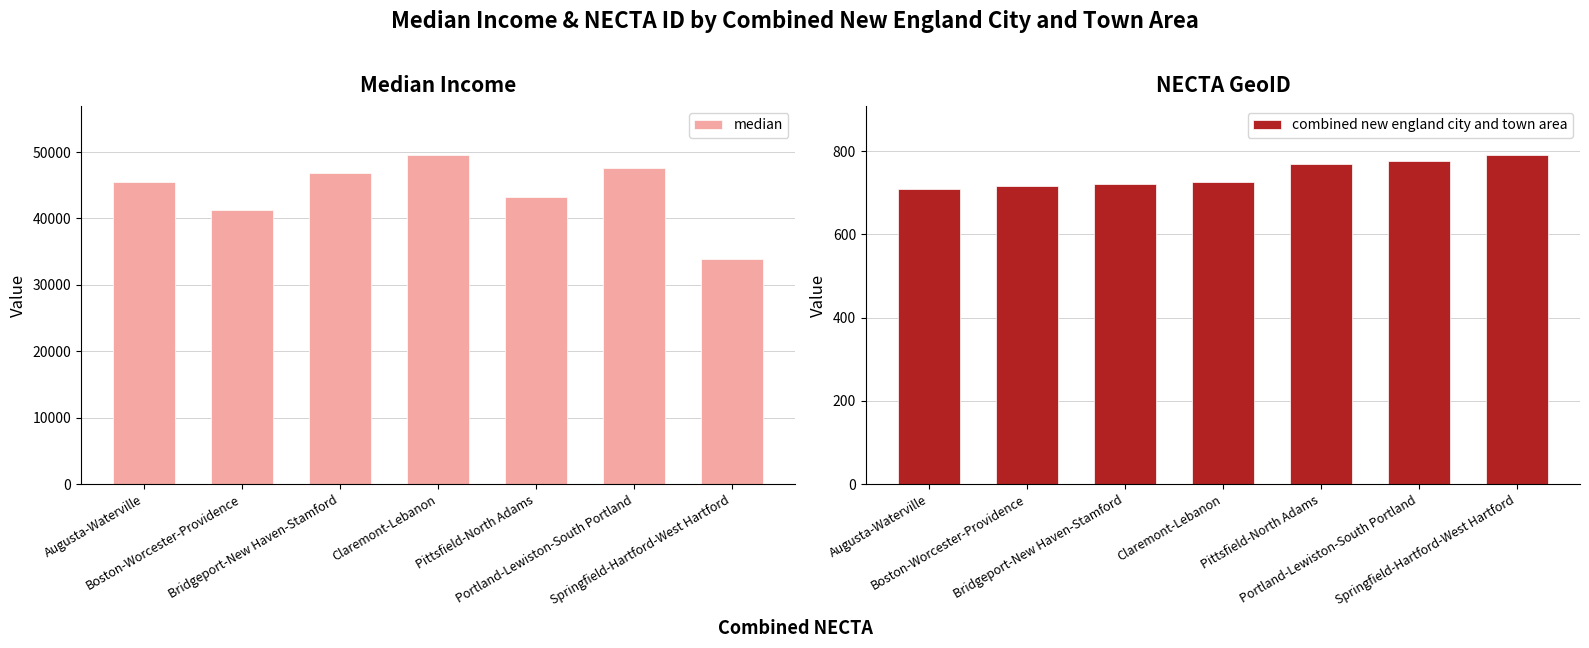

How many bars are there in each group?

2